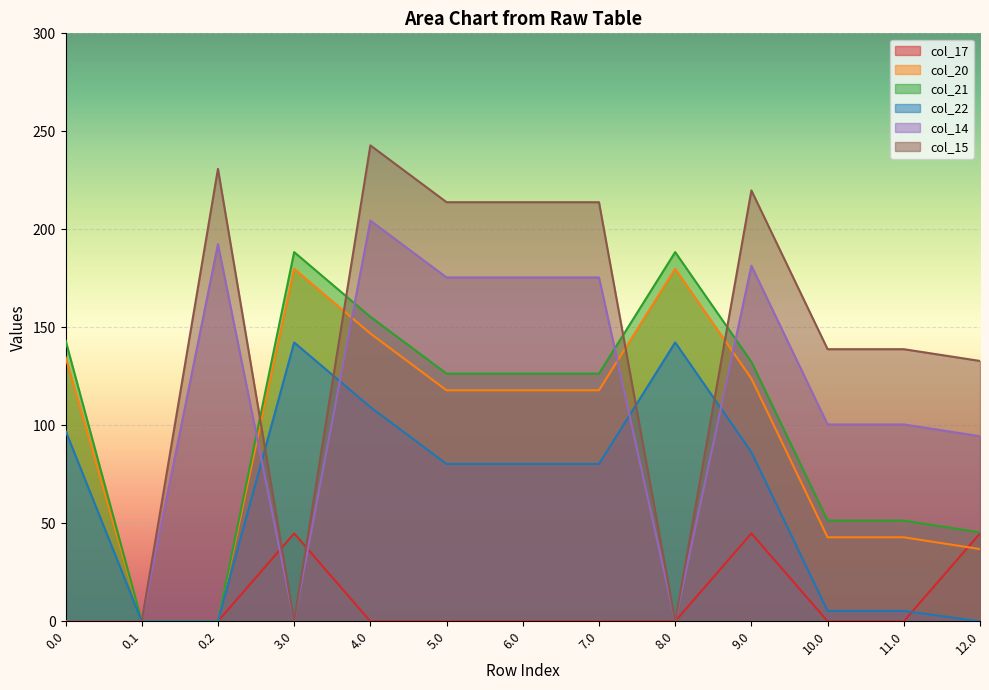

What is the difference between the col_17 values at 6.0 and 3.0?

44.8